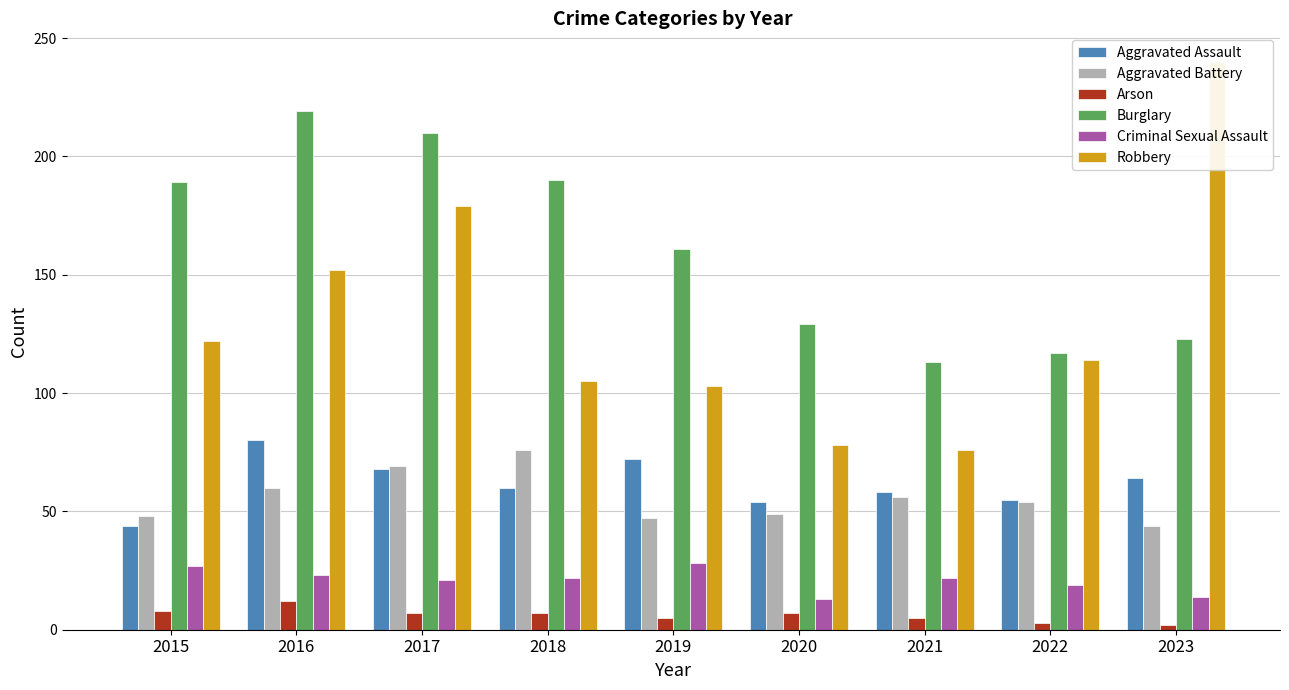

How many values in the Arson series exceed 7?

2